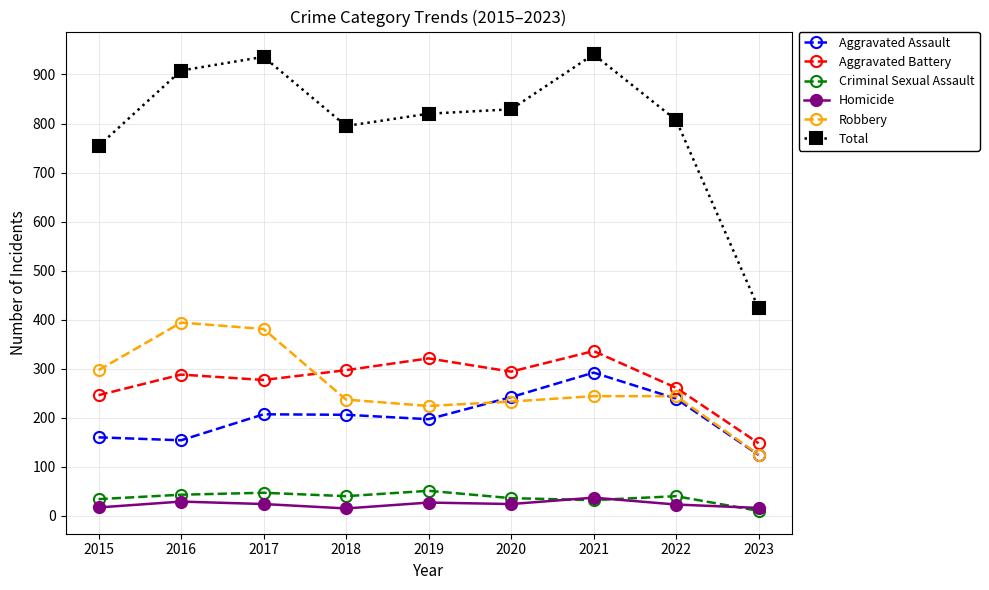

How many interior local peaks does the Total series have?

2